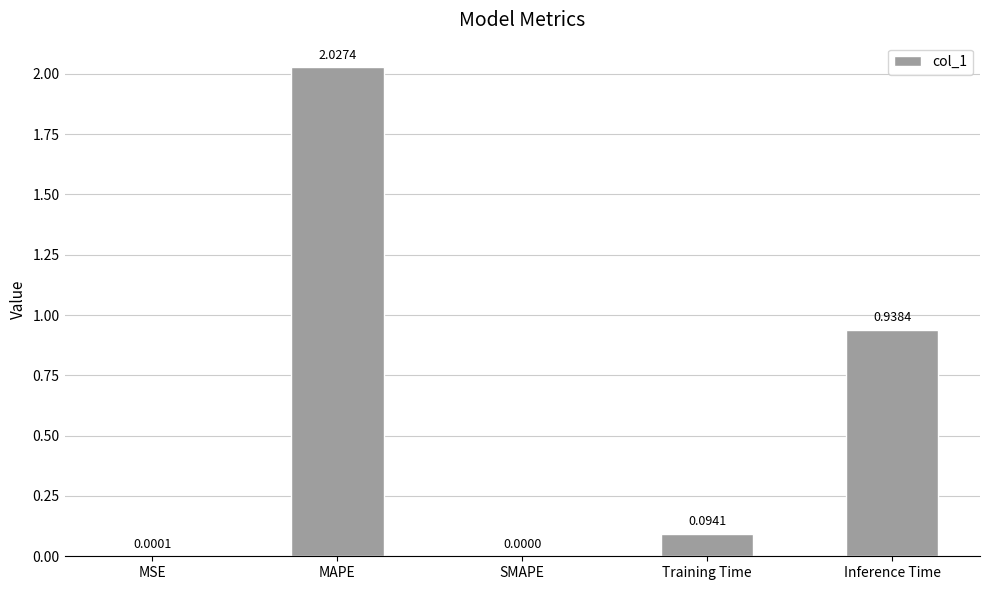

Is it true that the value at SMAPE is 0.8?

False